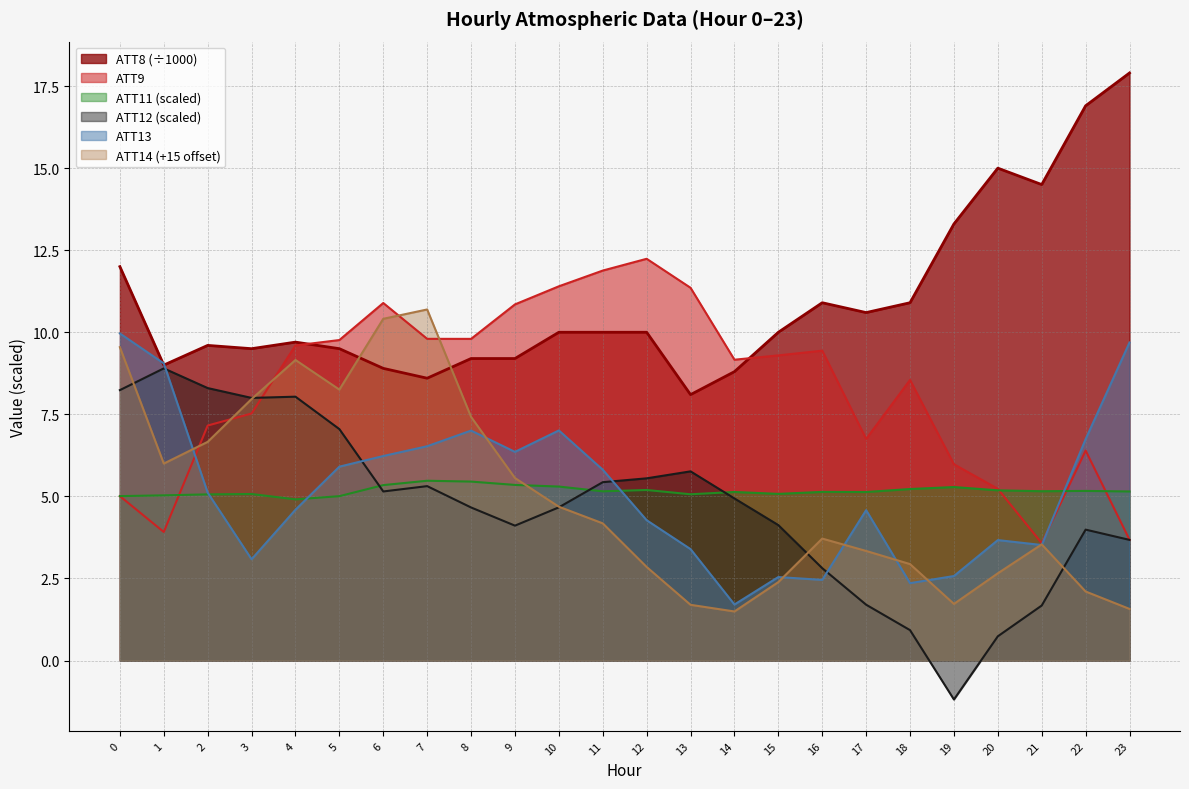

True or false: ATT9 has more than 2 interior local peaks.

True